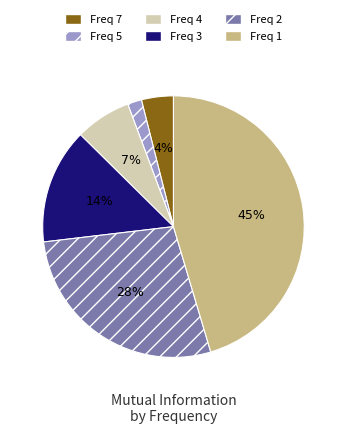

Does any single category account for the majority?

No